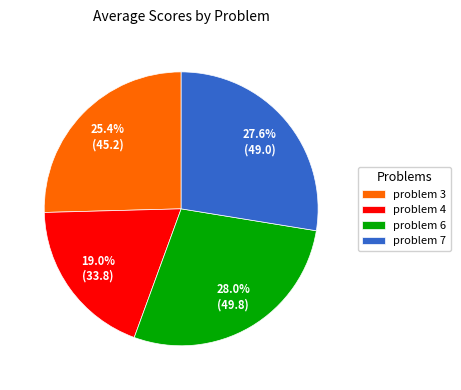

How much of the chart is everything except problem 7?

72.4%